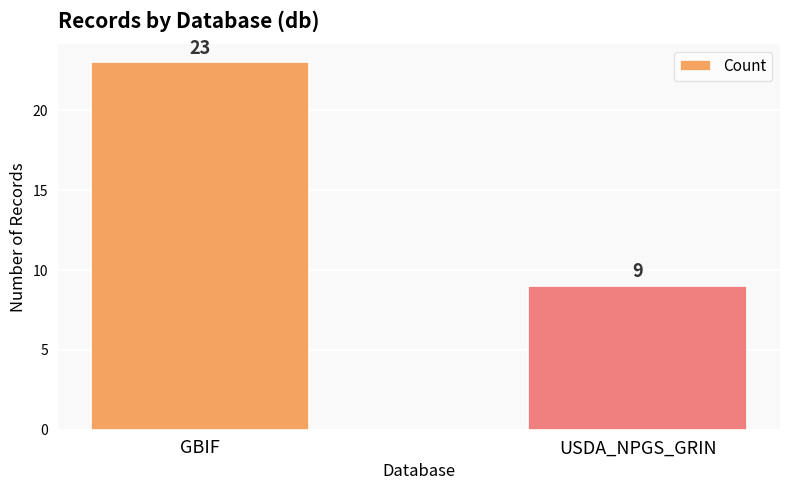

What position from the left is GBIF?

1